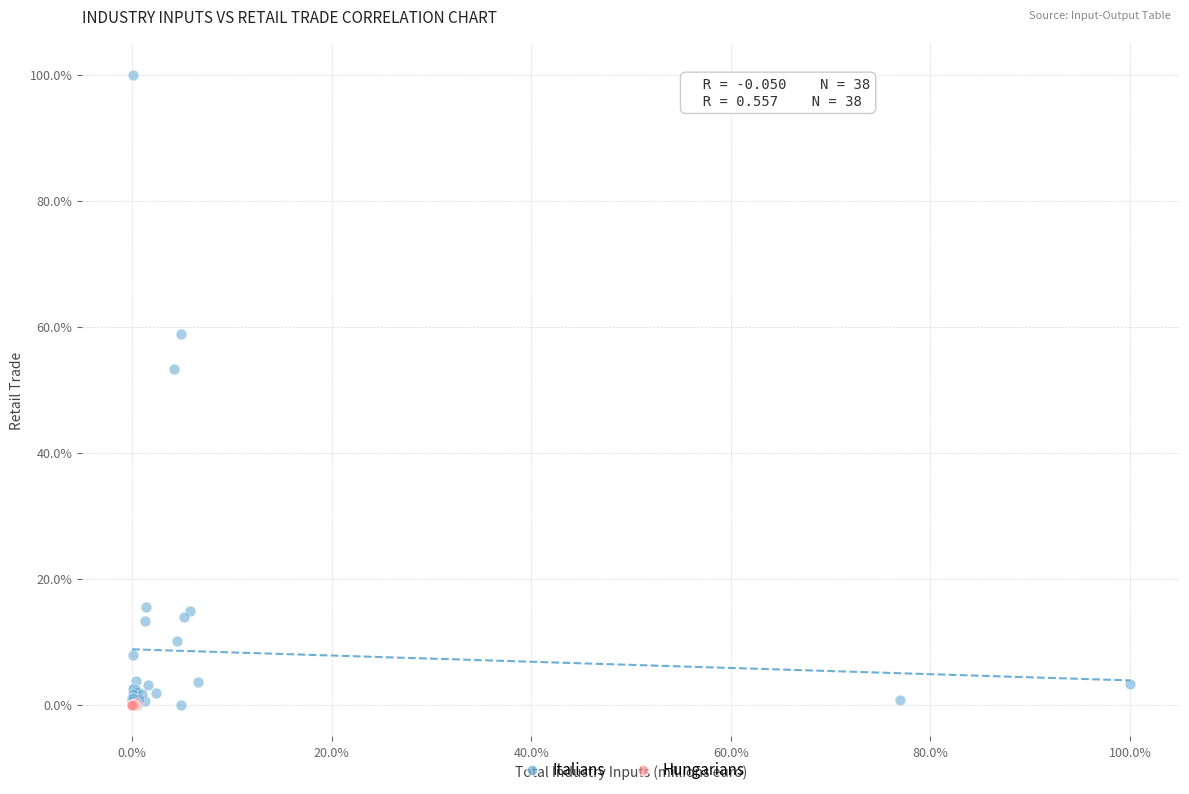

Which series contains the highest Y value?

Italians